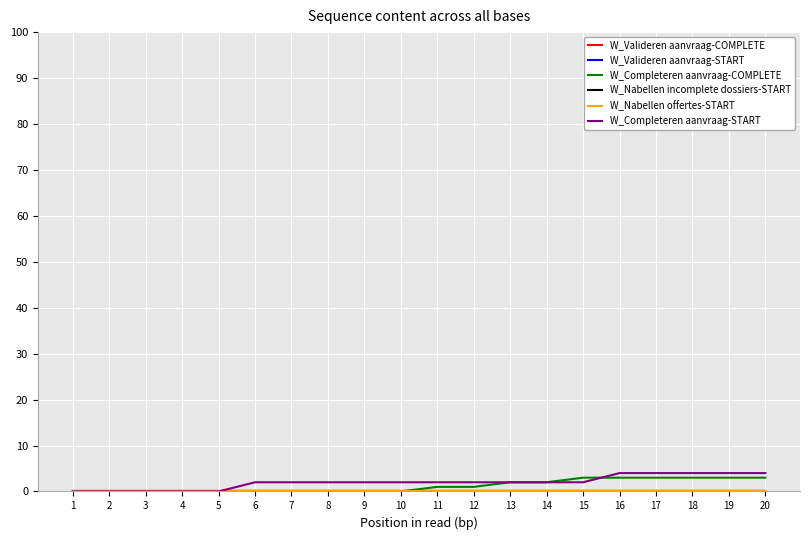

Is the value of W_Valideren aanvraag-START at 2 greater than the value of W_Valideren aanvraag-COMPLETE at 17?

No